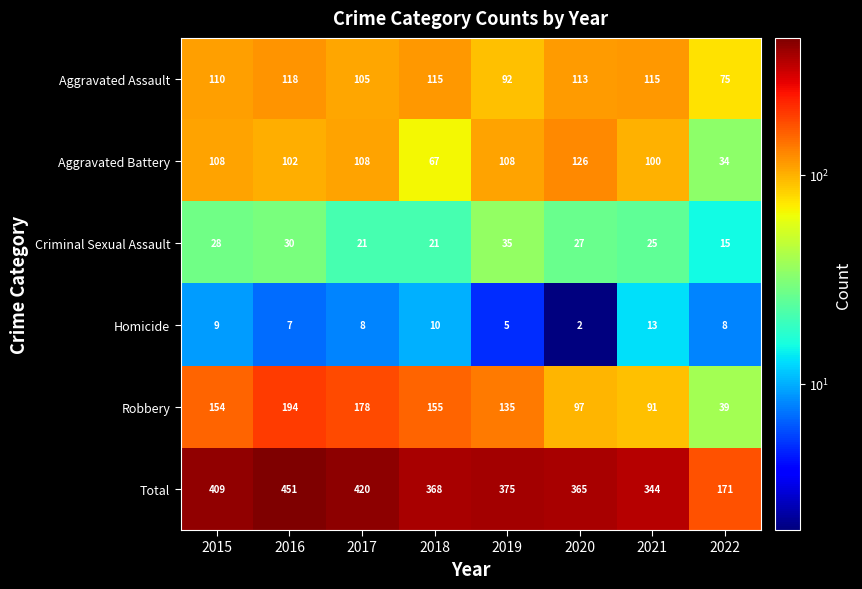

What is the difference between the maximum and second lowest values in the Aggravated Battery series?

59